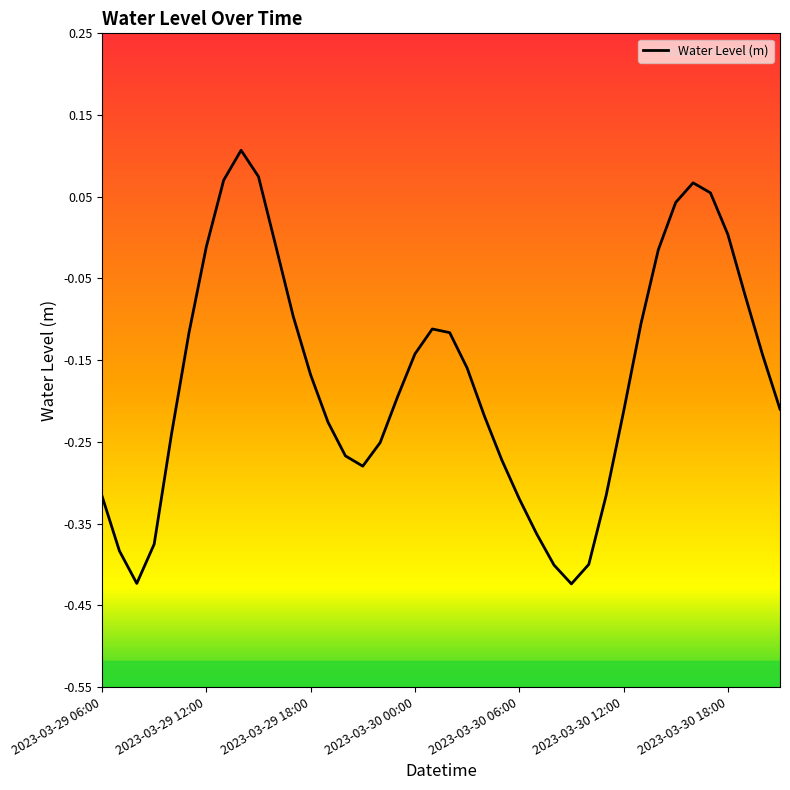

What is the difference between the maximum and minimum values?

0.5